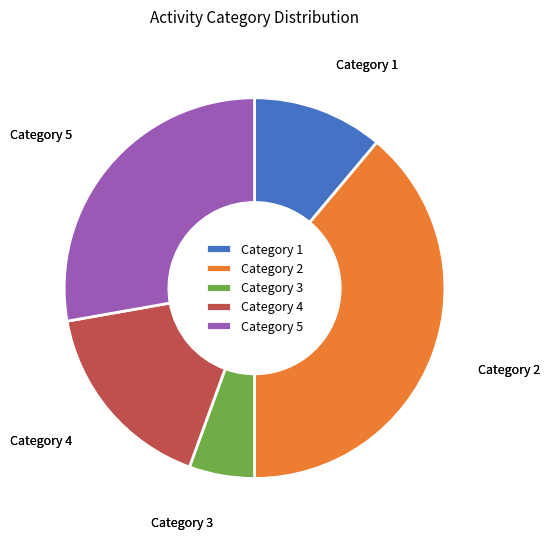

Is the sum of Category 3 and Category 4 greater than half?

No